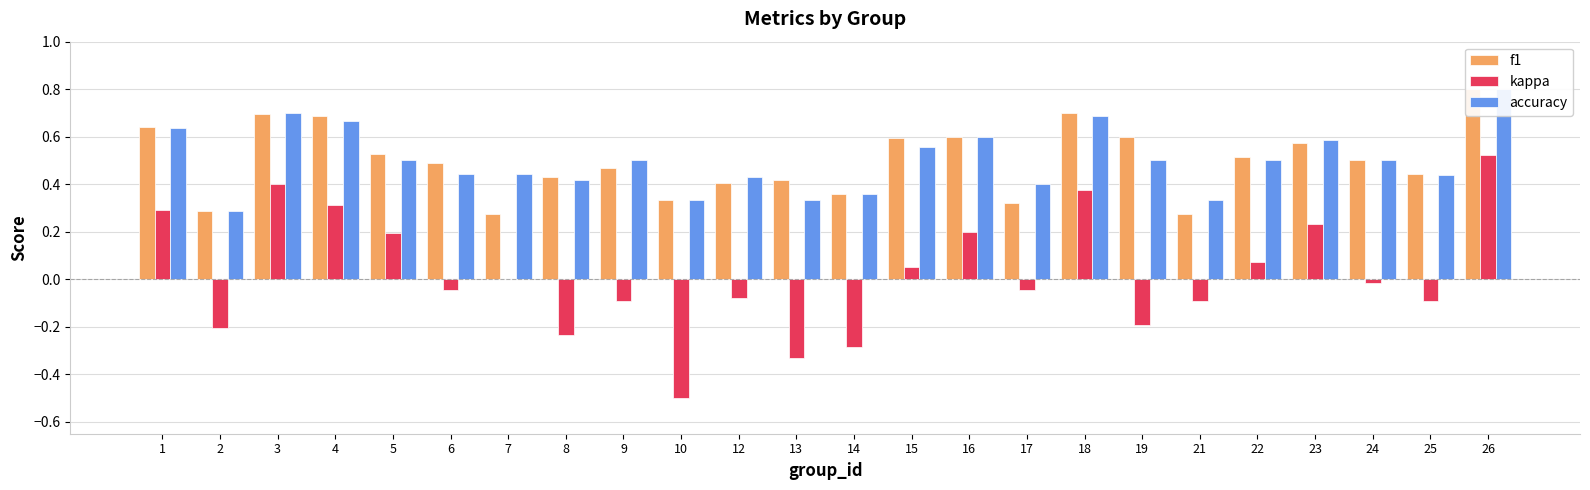

How many bars are there in each group?

3